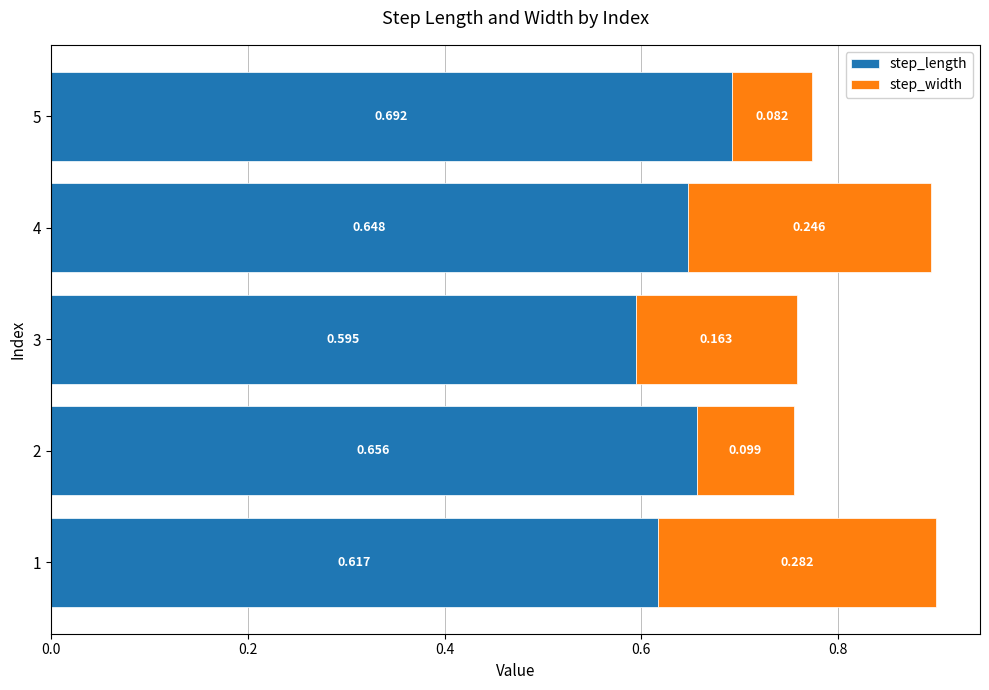

Where is step_length nearest to the value 0?

3